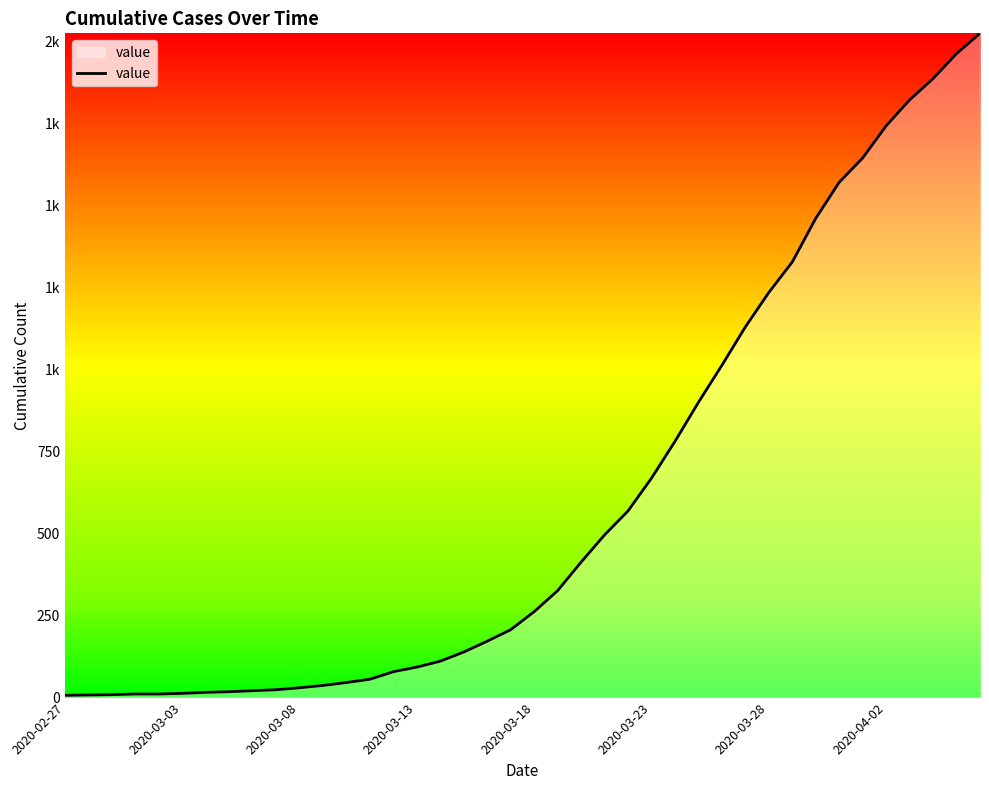

Does the chart display data point markers on the line(s)?

No